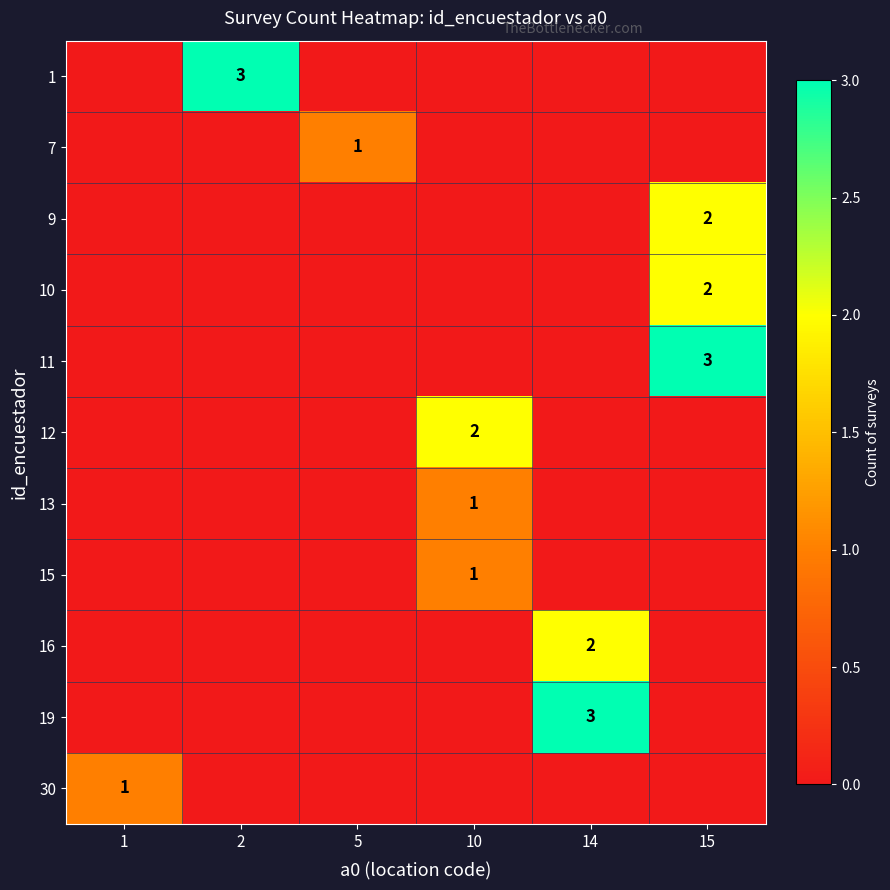

The 10 series shows 3 at 15. True or false?

False